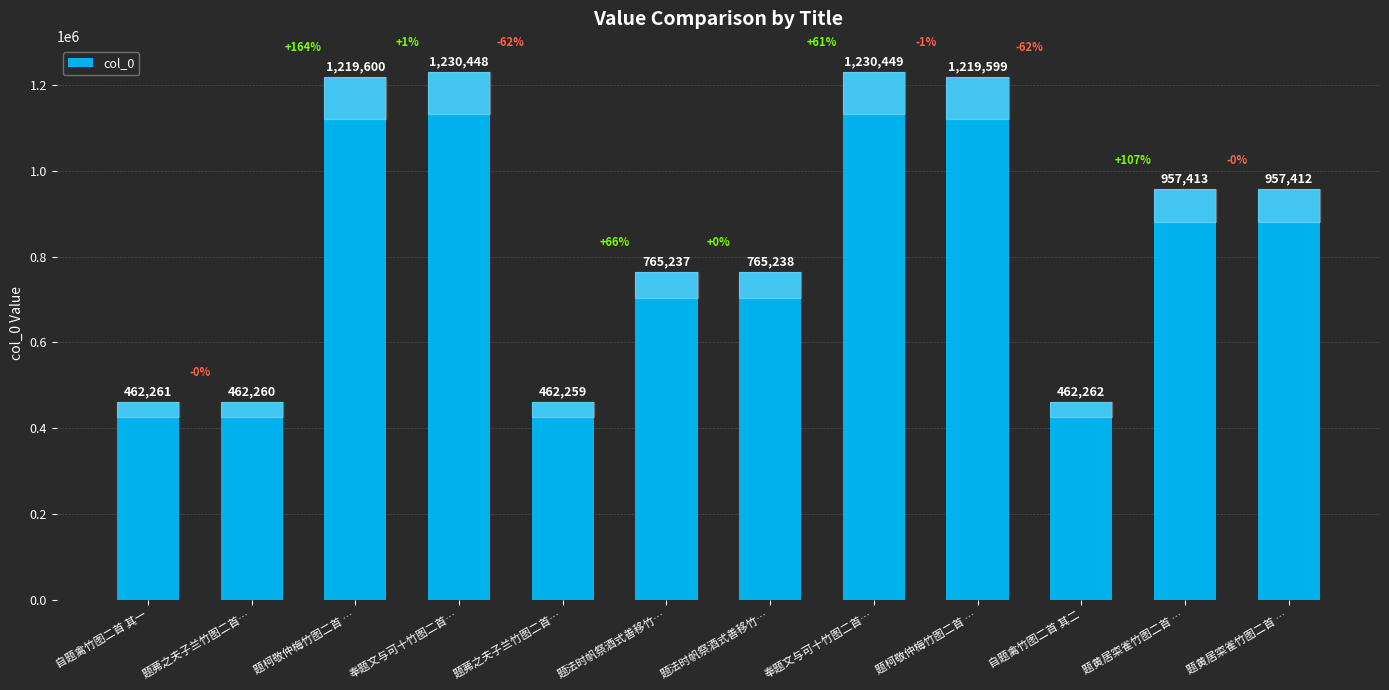

The value at 题法时帆祭酒式善移竹… is 765237. True or false?

True